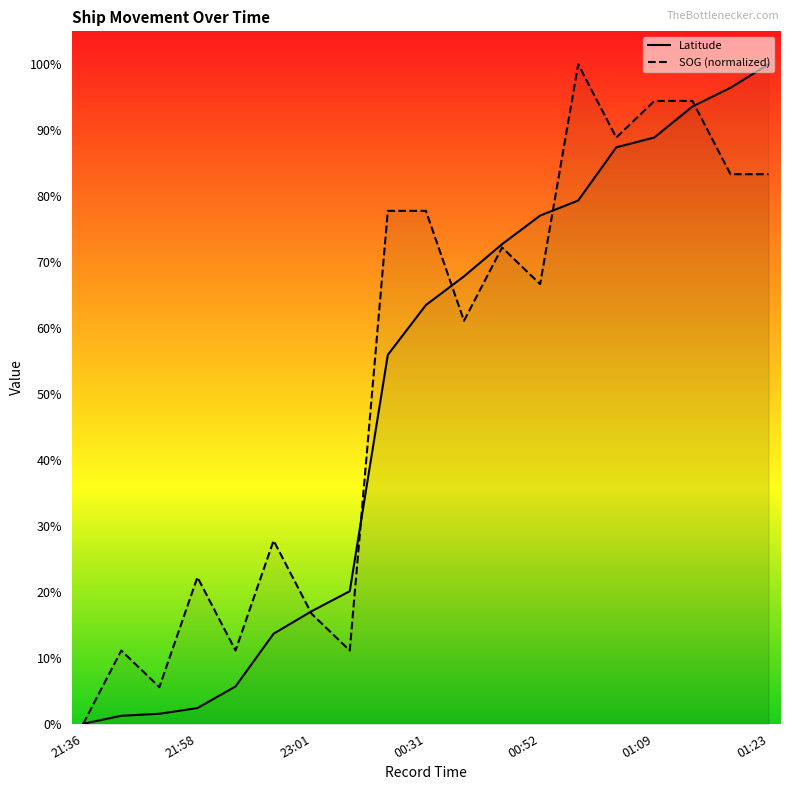

Which series ends up on top after the final intersection of Latitude and SOG (normalized)?

Latitude